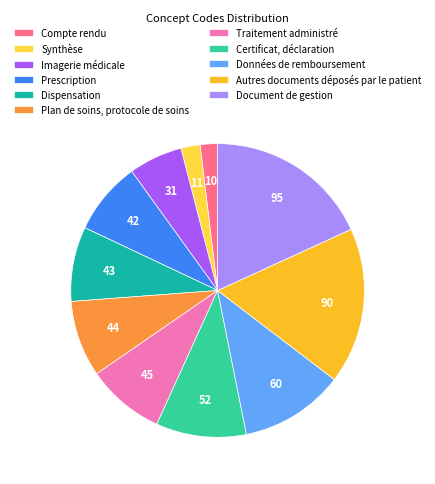

Which has a higher value, Dispensation or Prescription?

Dispensation